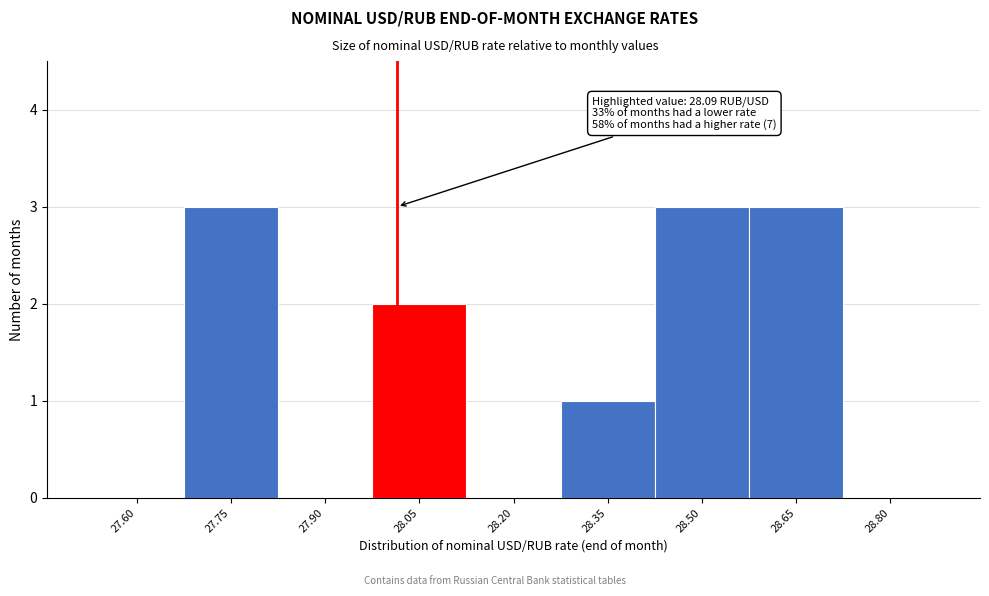

Reading left to right, what are all the values shown in this chart?

27.60=0	27.75=3	27.90=0	28.05=2	28.20=0	28.35=1	28.50=3	28.65=3	28.80=0